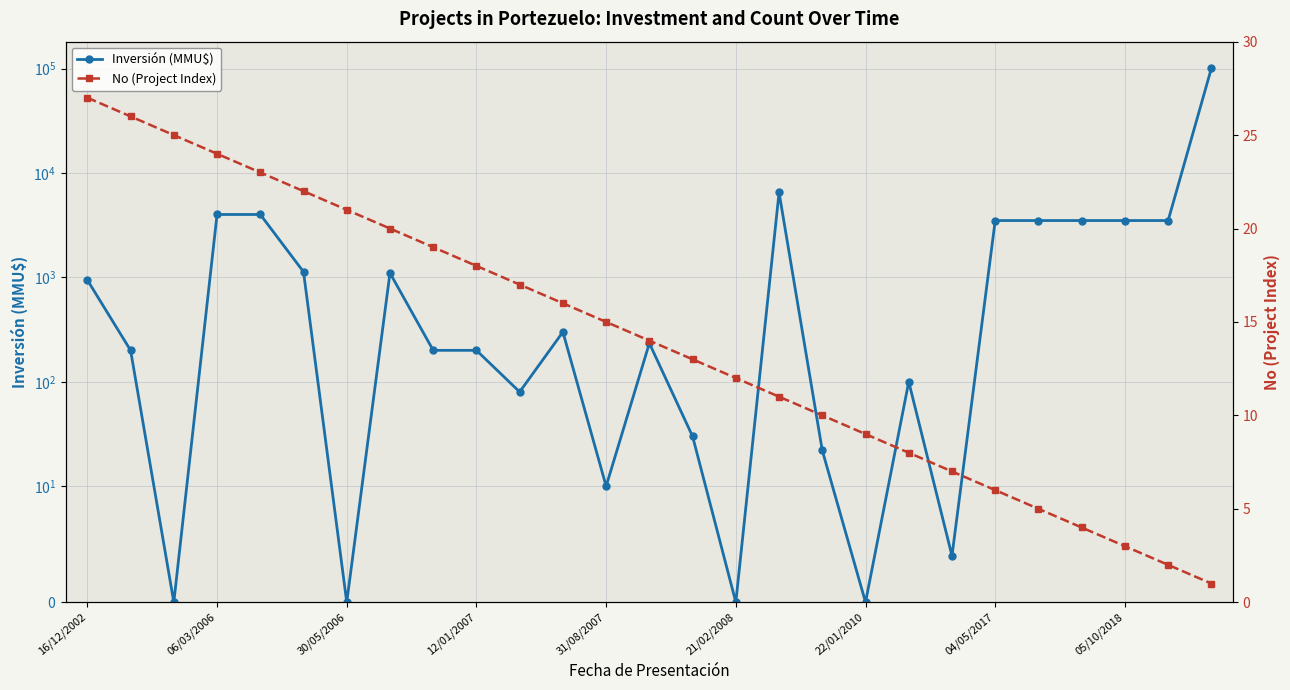

How many data points does each series have?

27